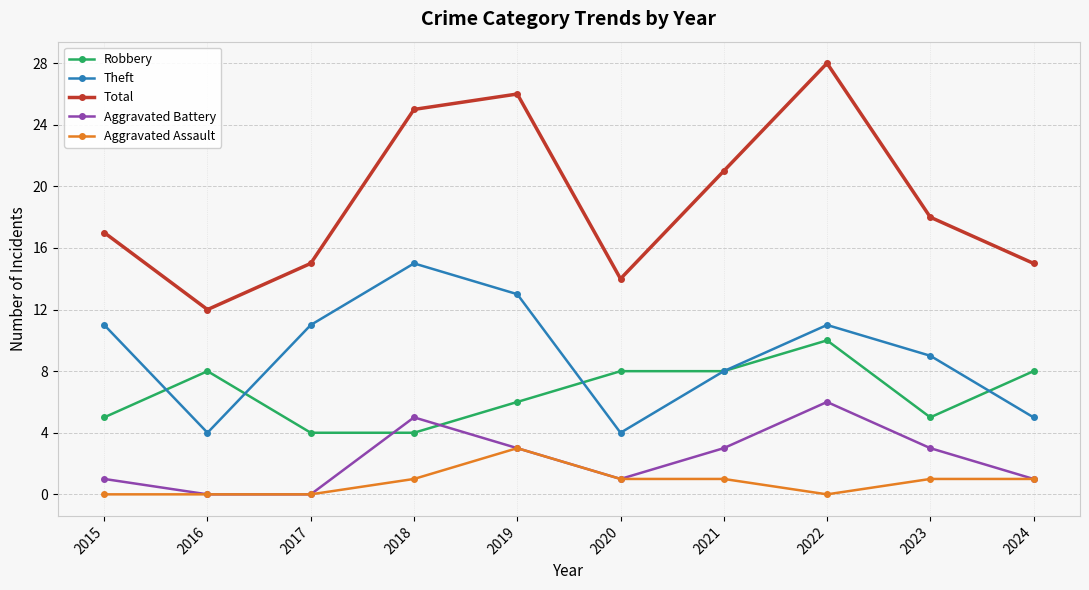

What is the sum of all Aggravated Battery values?

23